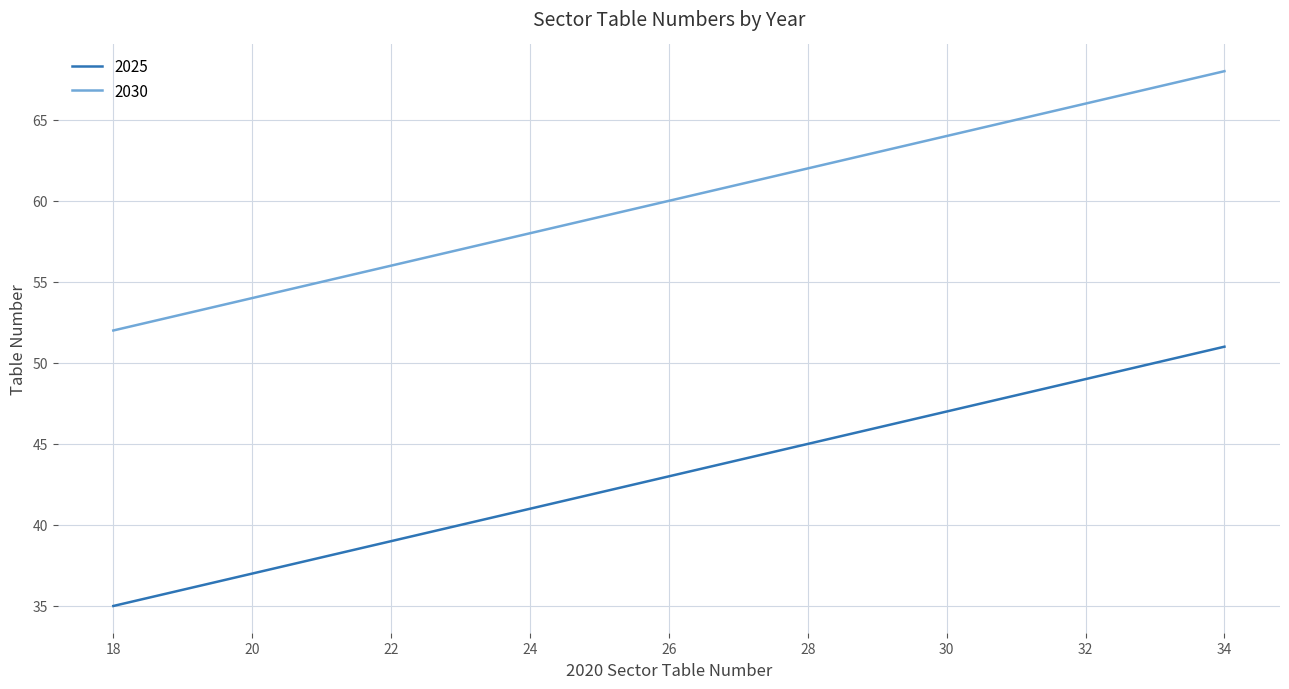

Reading right to left, transcribe all the data shown in this chart.

2025: 51	50	49	48	47	46	45	44	43	42	41	40	39	38	37	36	35
2030: 68	67	66	65	64	63	62	61	60	59	58	57	56	55	54	53	52